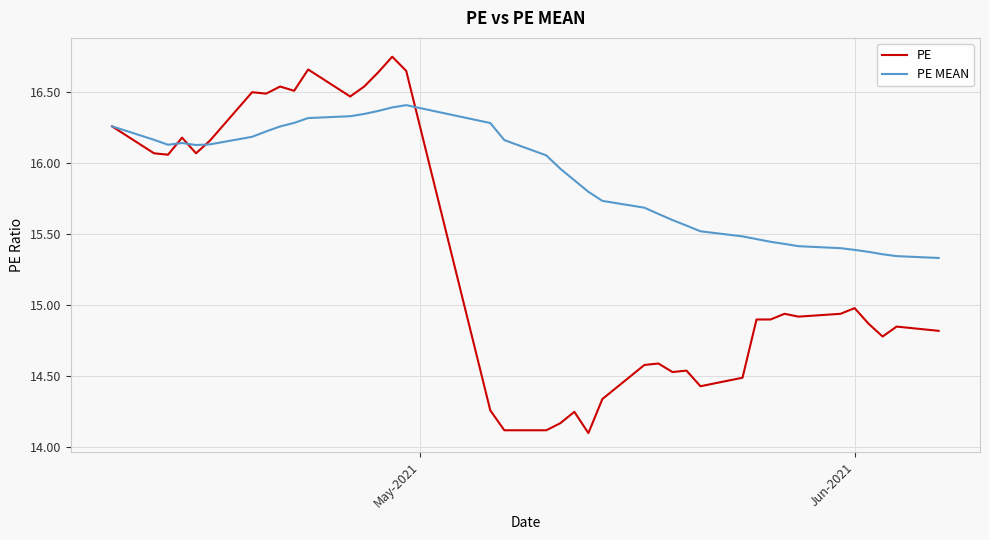

Count the number of data series in this chart.

2